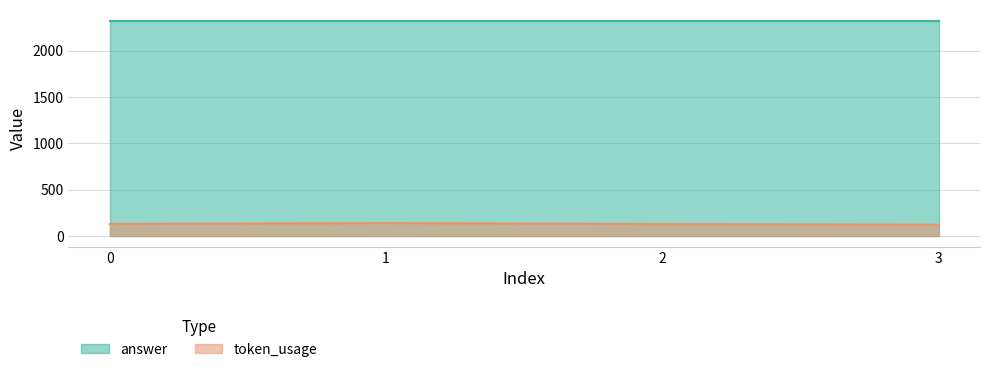

The value of token_usage at 2 is 223. True or false?

False